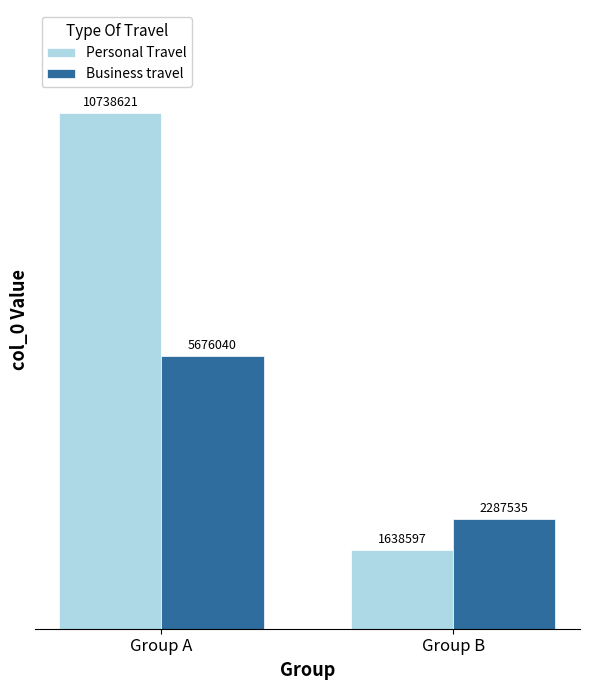

Rank the series by their maximum value, from lowest to highest.

Business travel, Personal Travel